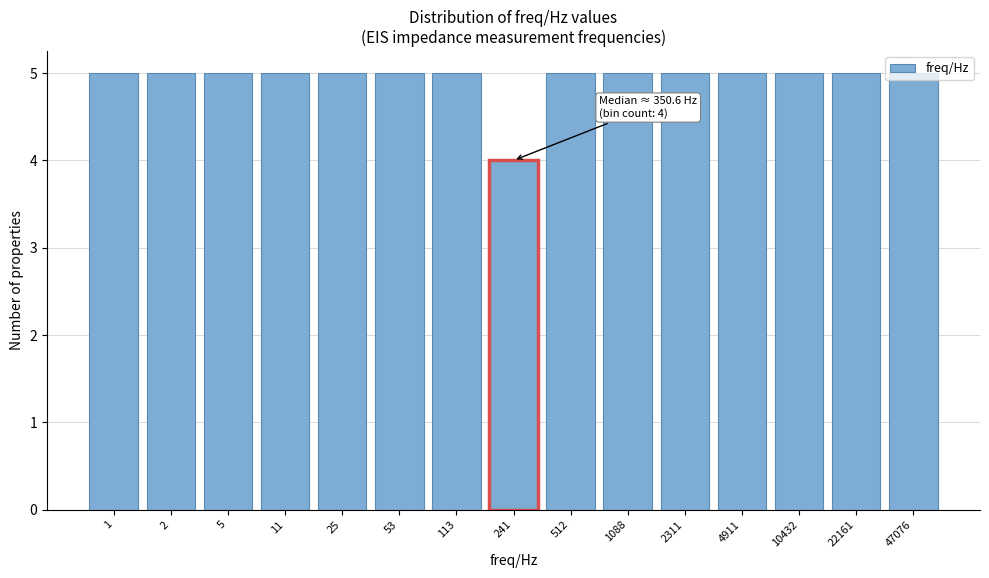

The chart shows a value of 5 at 2311. True or false?

True